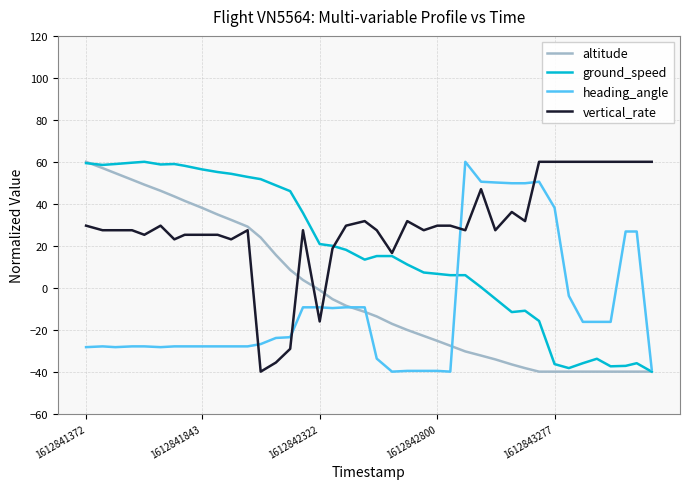

True or false: heading_angle and vertical_rate cross at least once.

True